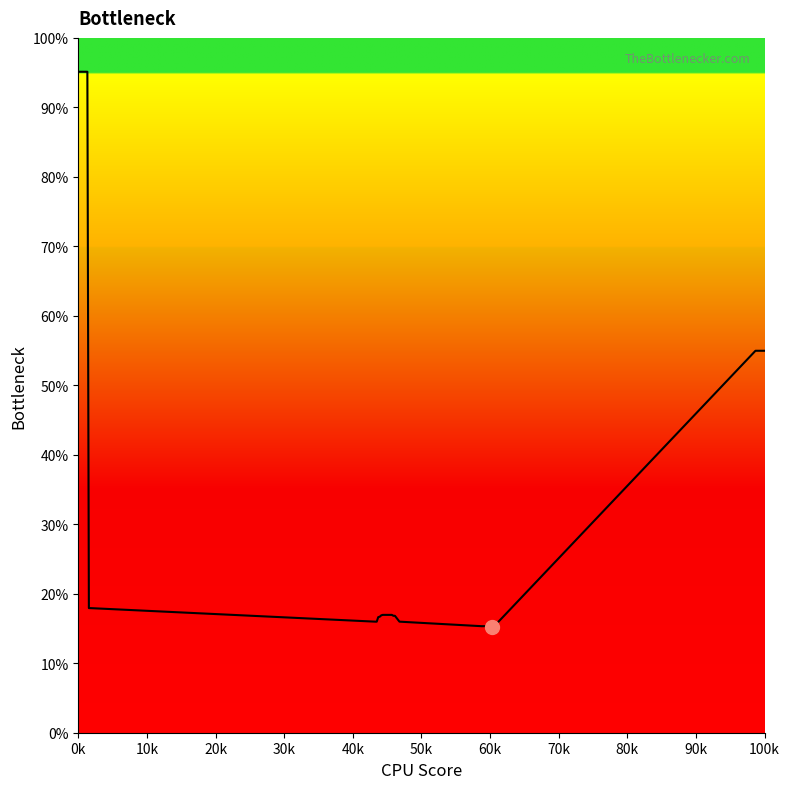

What is the difference between the maximum and minimum values?

79.9